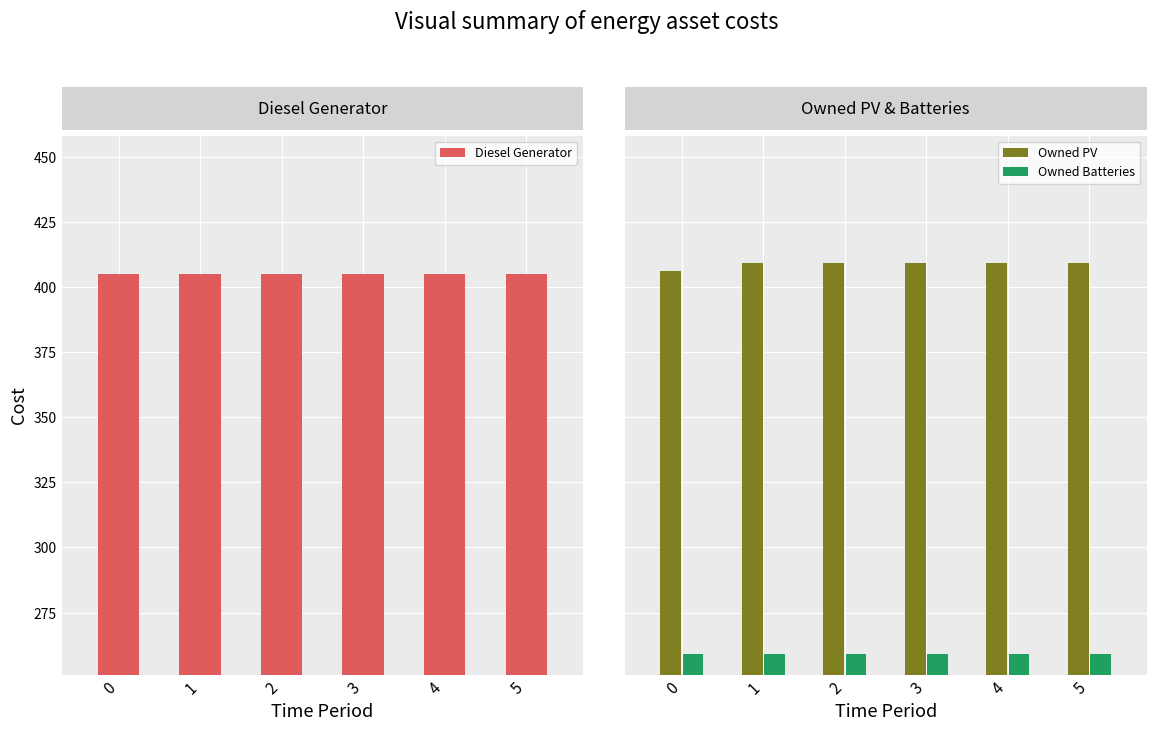

What is the value of the Owned Batteries bar at the 3rd from the left?

259